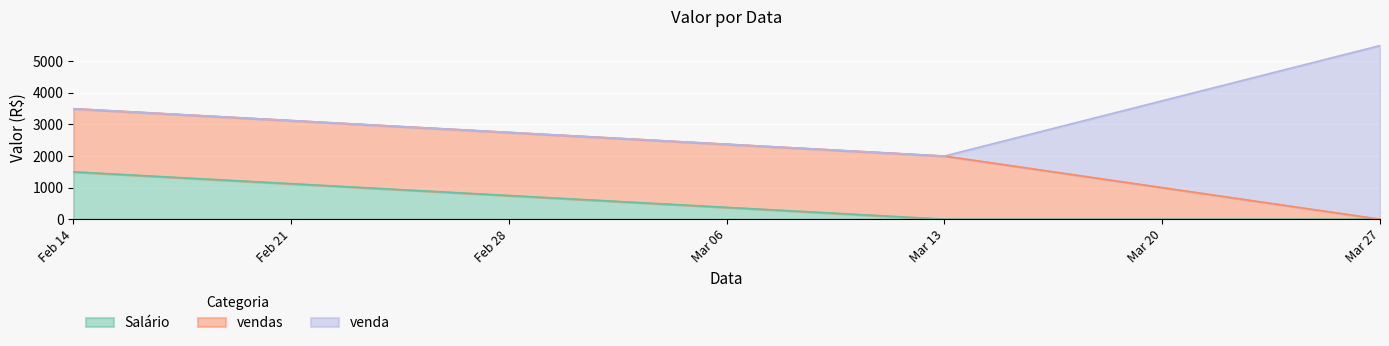

Reading left to right, transcribe the values for Salário.

Feb 14=1500	Mar 13=0	Mar 27=0